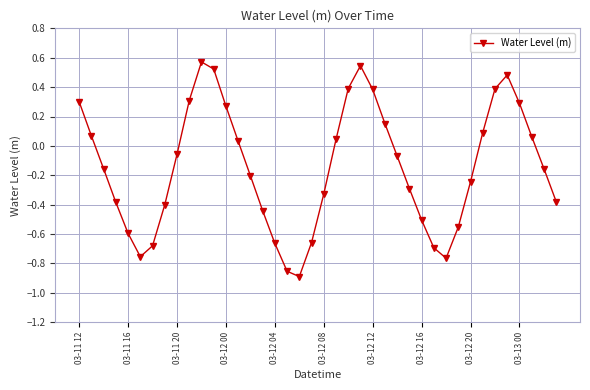

How many interior local peaks (higher than both neighbors) does the data have?

3